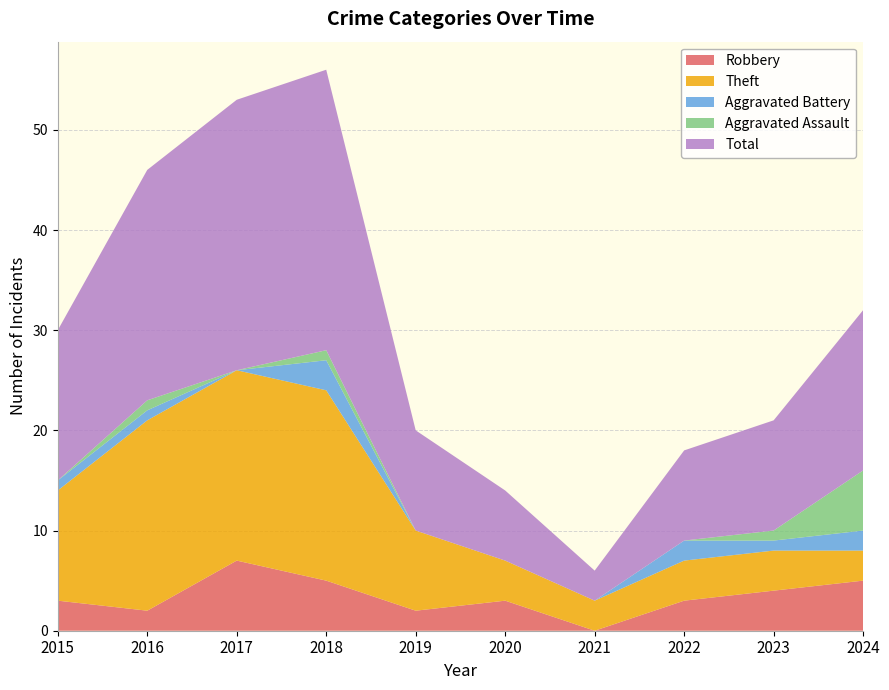

Reading left to right, extract all data points from this chart.

Robbery: 3	2	7	5	2	3	0	3	4	5
Theft: 11	19	19	19	8	4	3	4	4	3
Aggravated Battery: 1	1	0	3	0	0	0	2	1	2
Aggravated Assault: 0	1	0	1	0	0	0	0	1	6
Total: 15	23	27	28	10	7	3	9	11	16